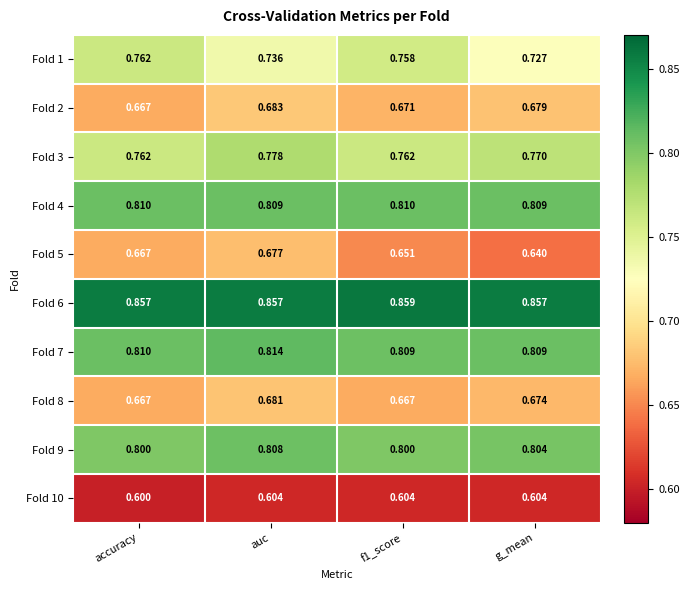

Which category has the highest value in the Fold 9 series?

auc